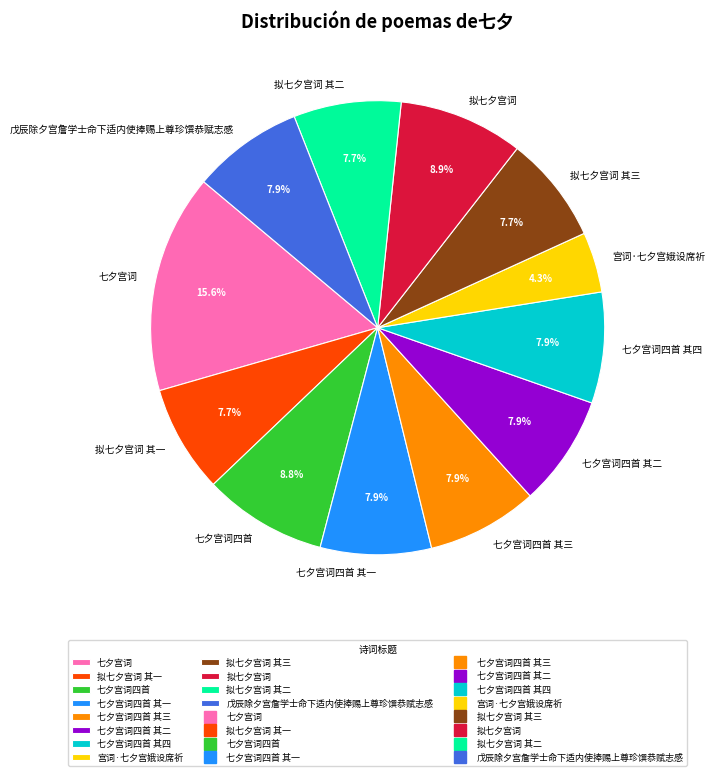

Approximately how many times larger is the value at 七夕宫词四首 其二 compared to 宫词·七夕宫娥设席祈?

1.8